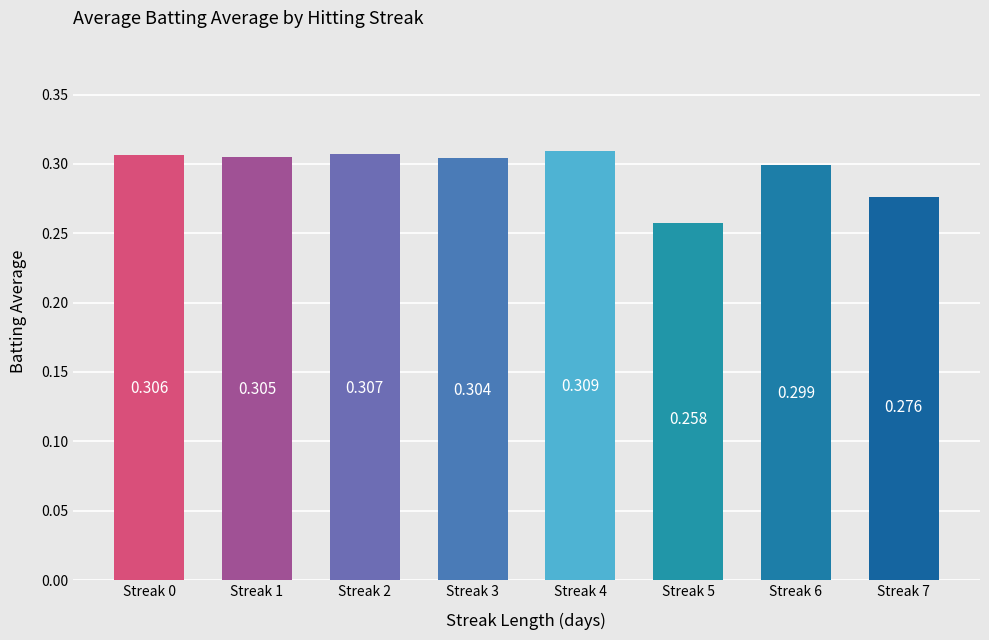

What is the value of the 5th bar from the left?

0.3